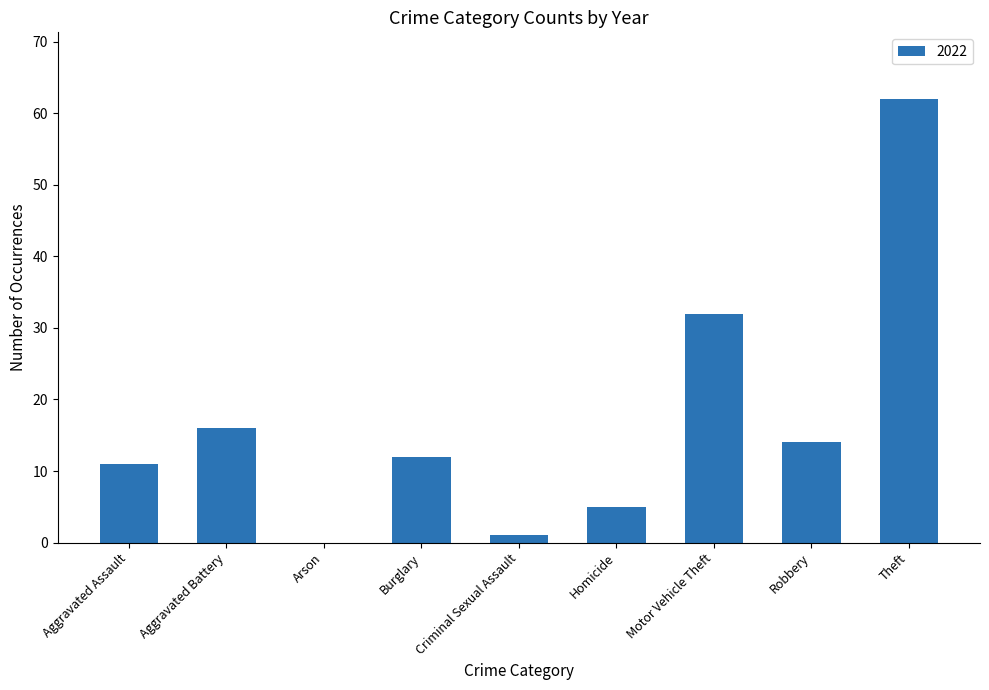

Which category has the highest value across all series?

Theft